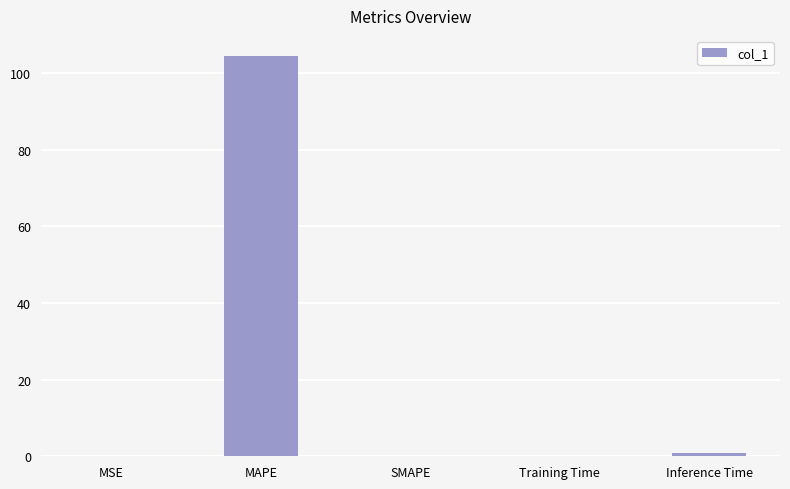

What is the change in value from MAPE to SMAPE?

-104.4